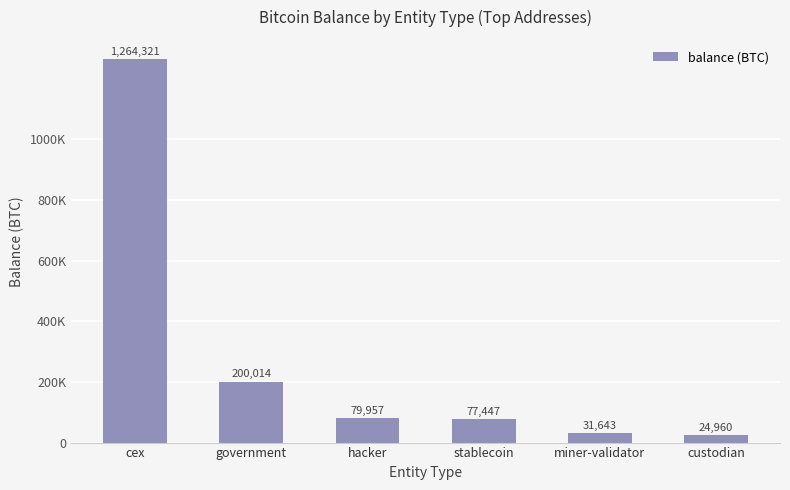

What is the average value?

279723.7